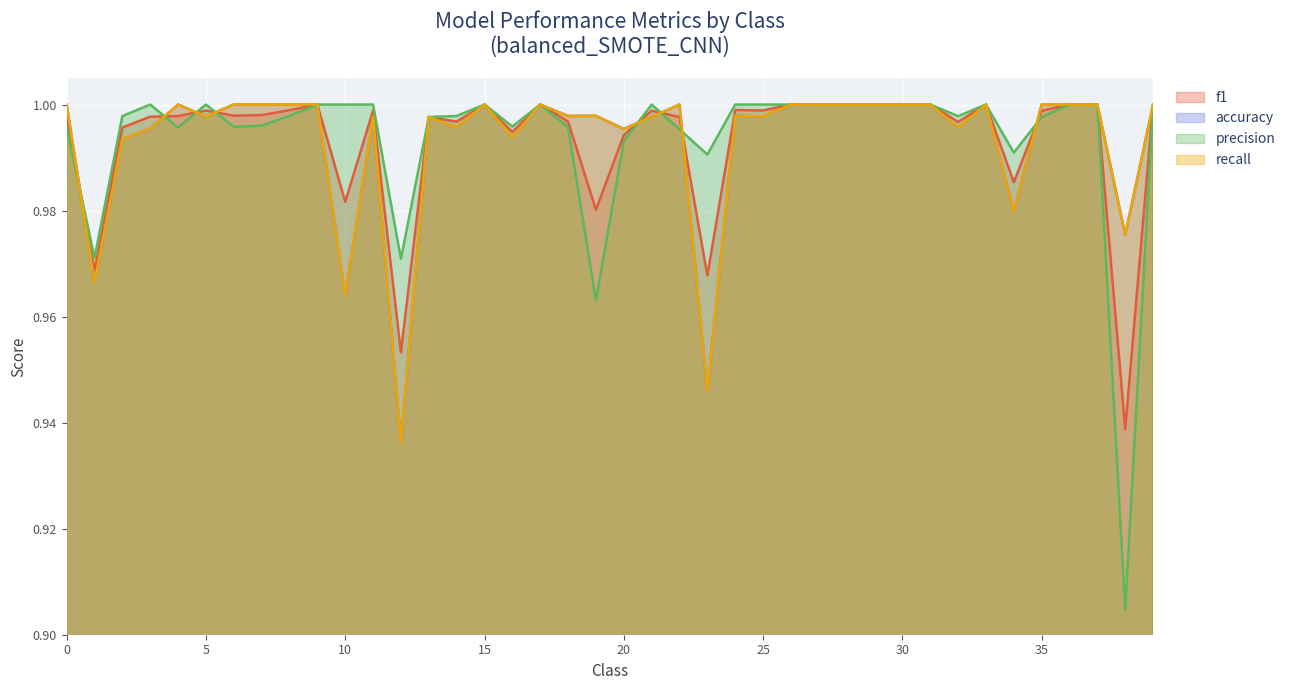

What is the value of the accuracy point at the 17th from the left?

1.0